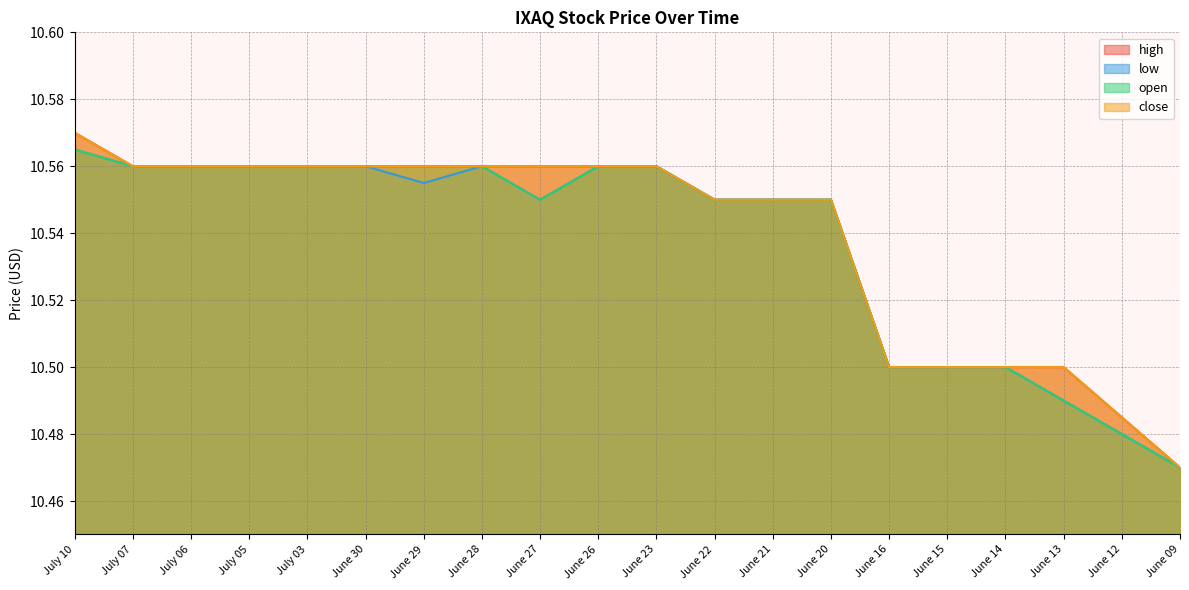

What is the difference between the maximum and minimum values in the low series?

0.1